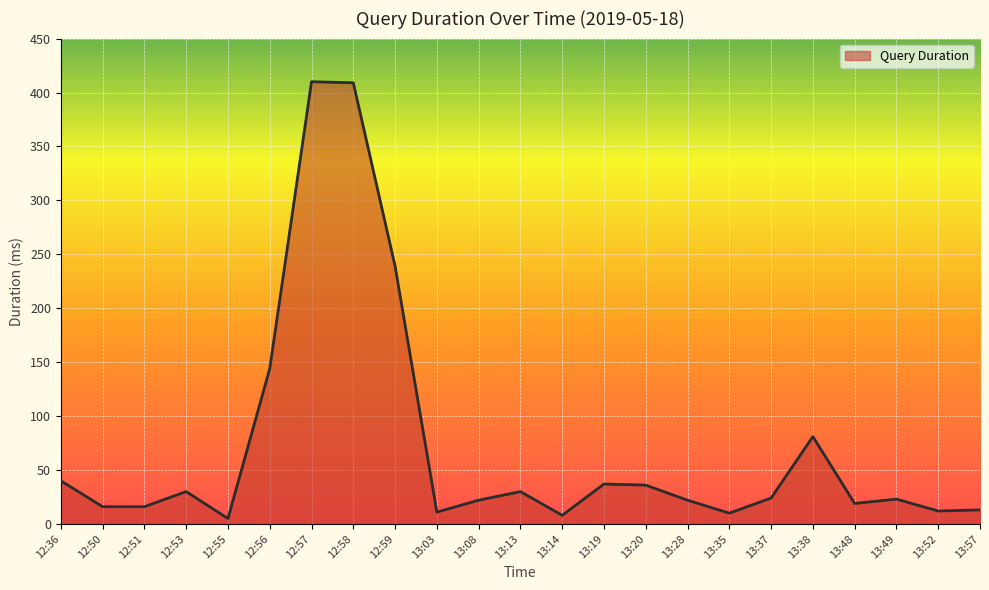

What is the difference between the values at 12:56 and 13:08?

122